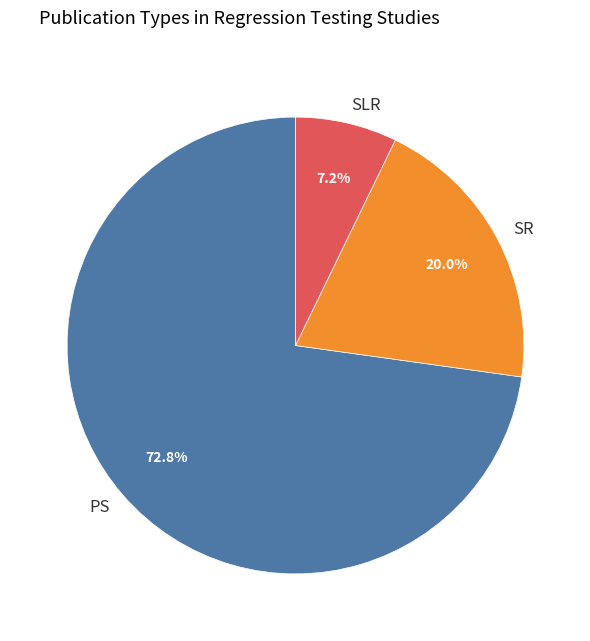

Does SR represent more than half of the total?

No